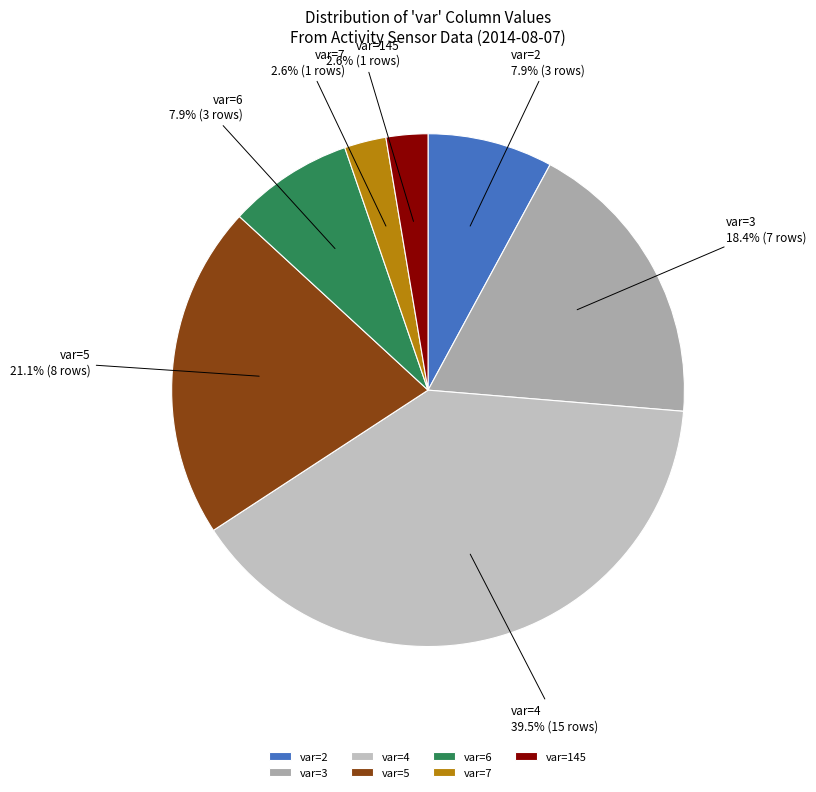

Which slice is the largest?

var=4